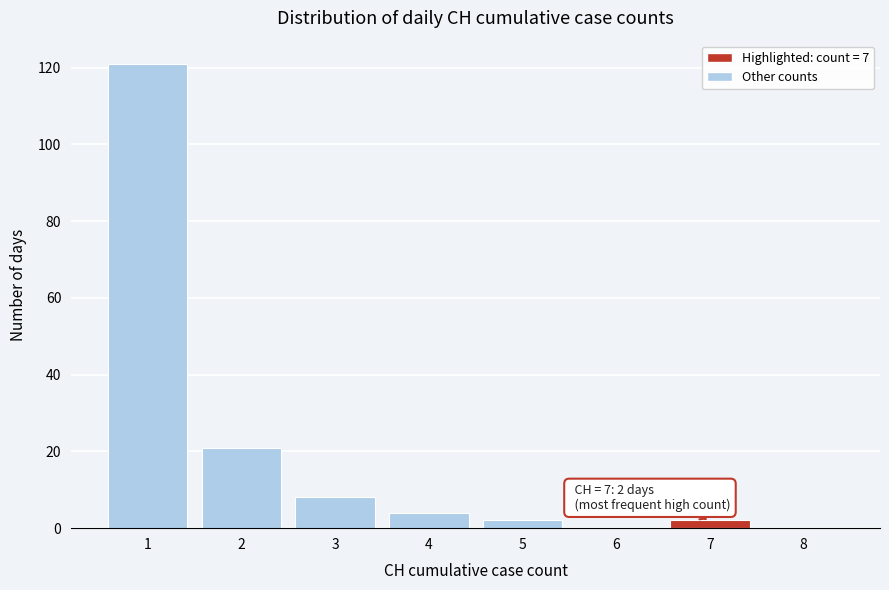

Which range on the x-axis has the tallest bar?

0.5 to 1.5